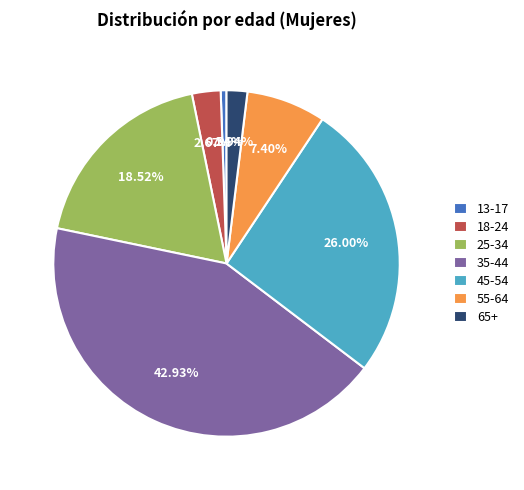

What is the smallest slice in the pie chart?

13-17